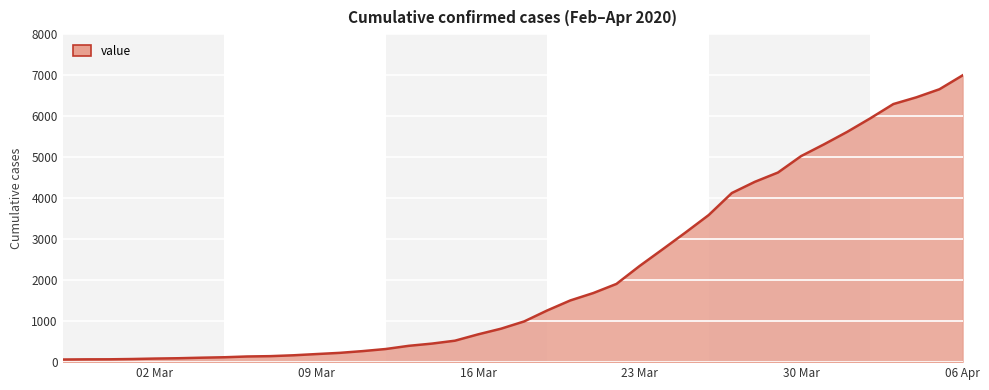

What is the maximum value shown in the chart?

6995